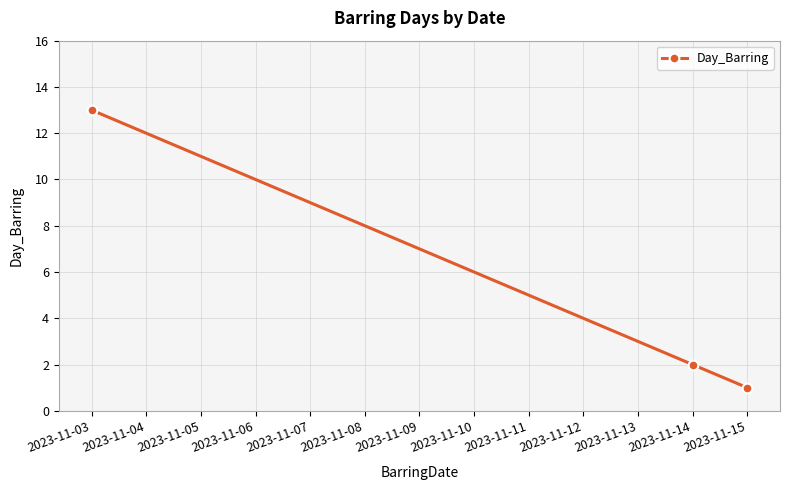

Between 2023-11-14 and 2023-11-03, which is larger?

2023-11-03